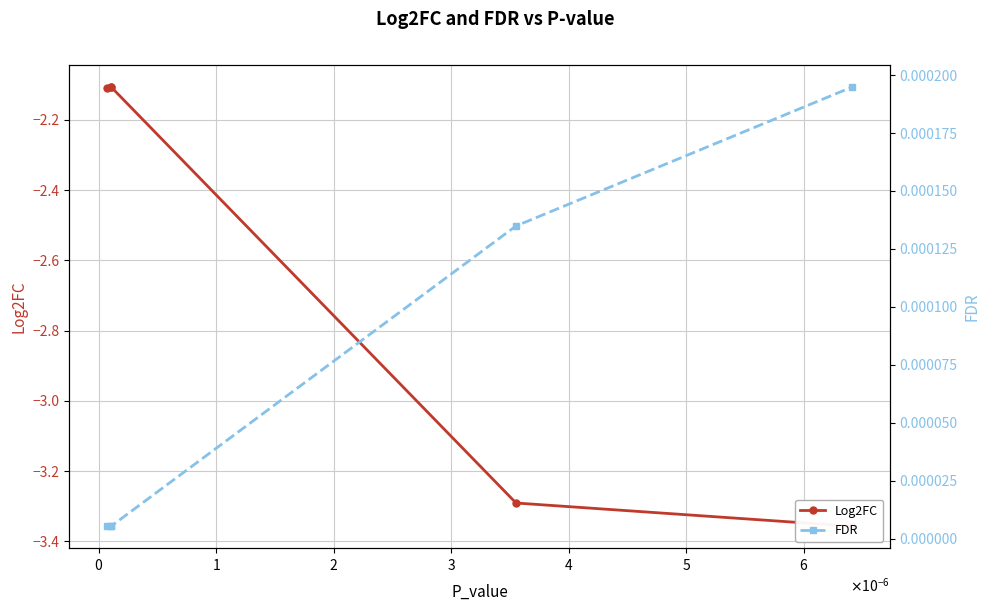

True or false: Log2FC and FDR cross at least once.

False